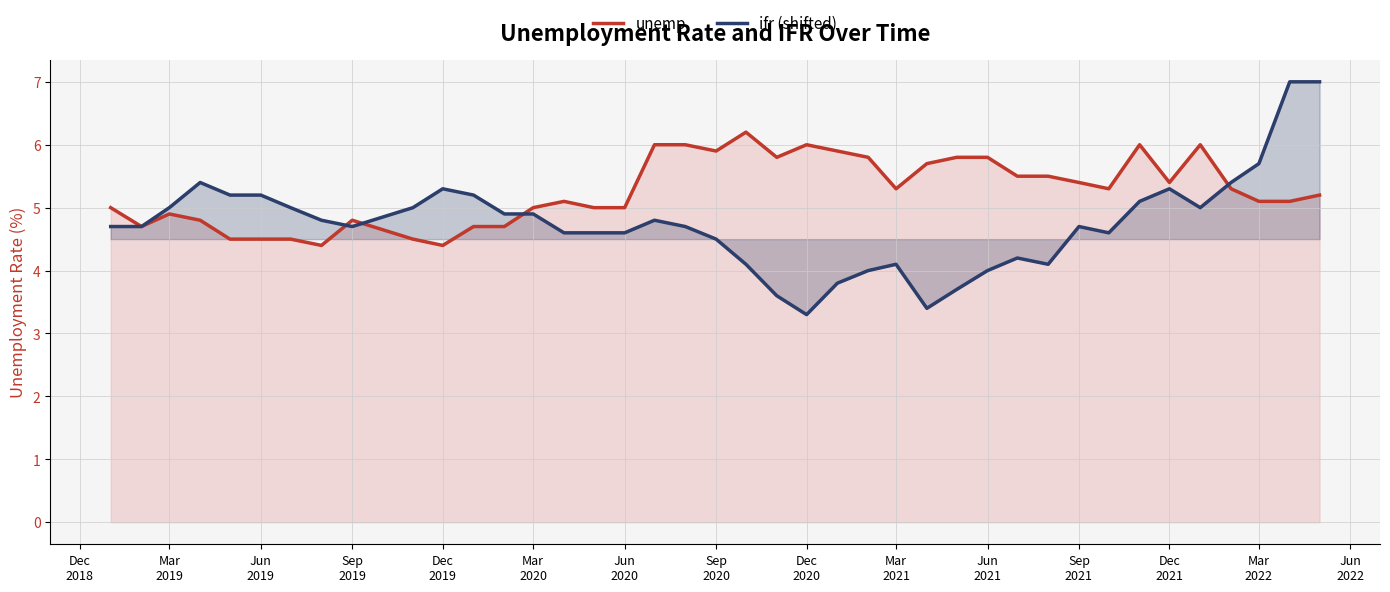

List the series in order of their overall mean, highest first.

unemp, ifr (shifted)